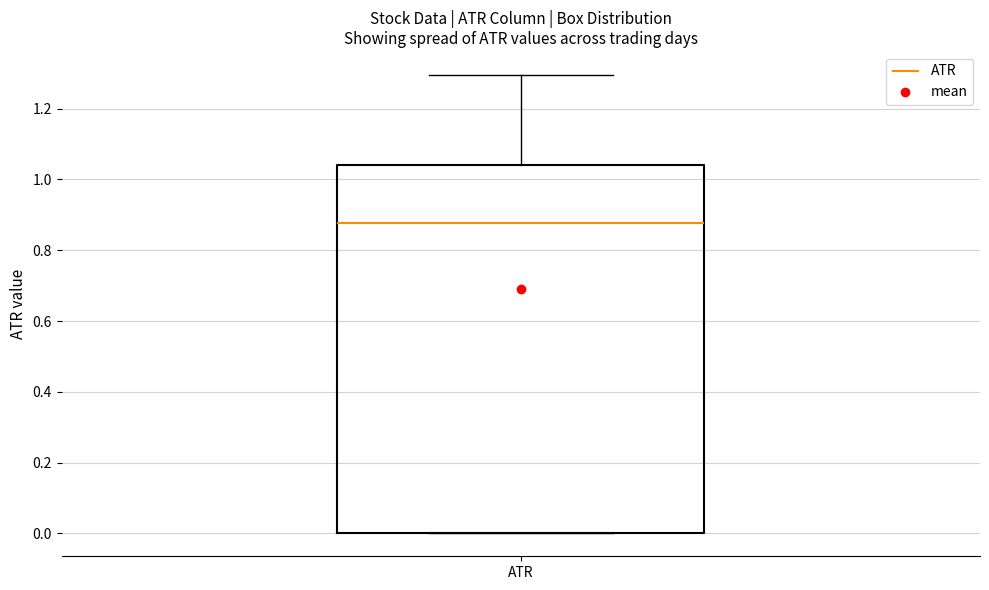

Where does the upper whisker of the box for ATR end on the y-axis? The values are not printed on the chart, so give them approximately, as read against the axis.

1.30